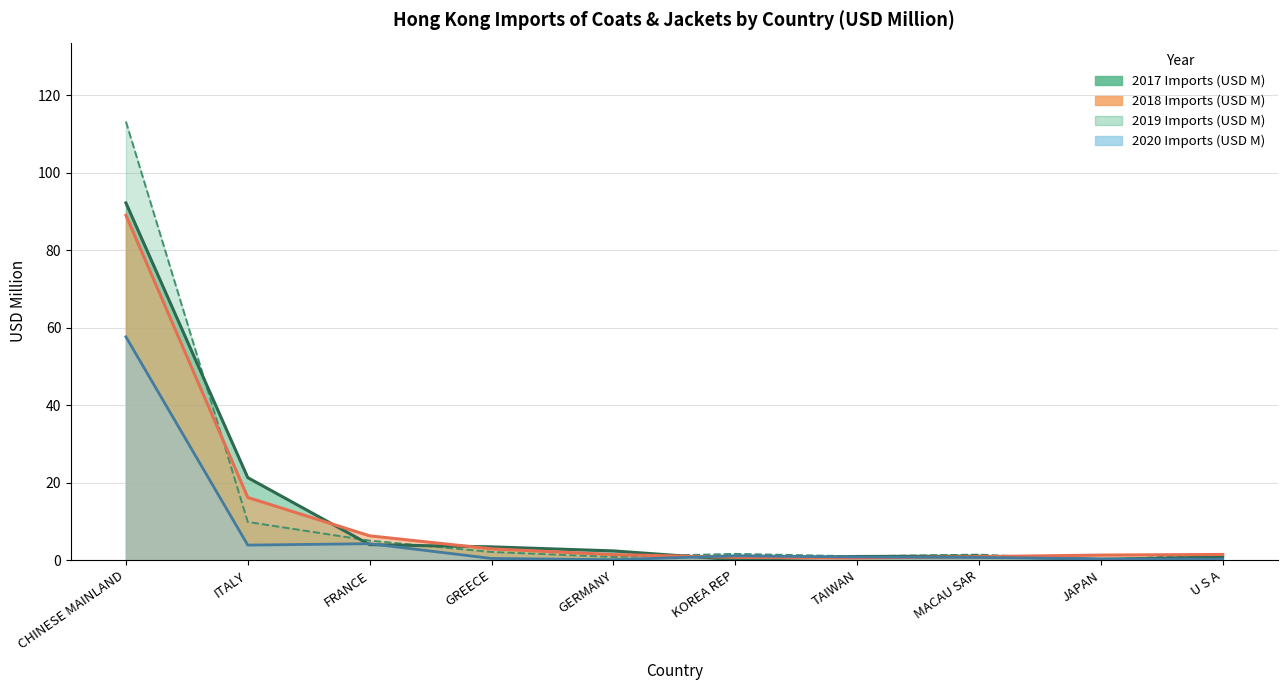

How many times do 2020 Imports (USD M) and 2017 Imports (USD M) cross each other?

6